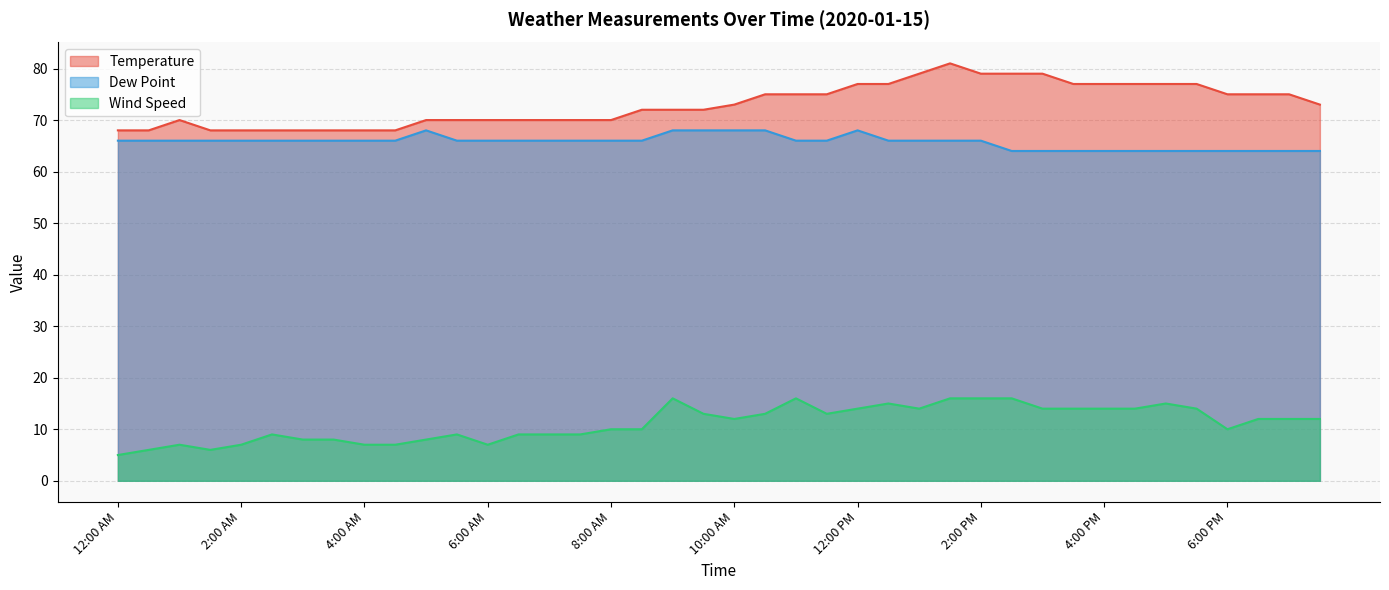

What are all the series names shown in the legend?

Temperature, Dew Point, Wind Speed